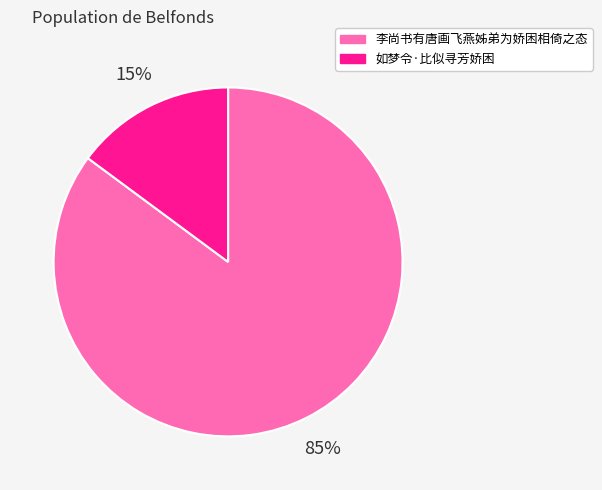

How many segments does this pie chart have?

2